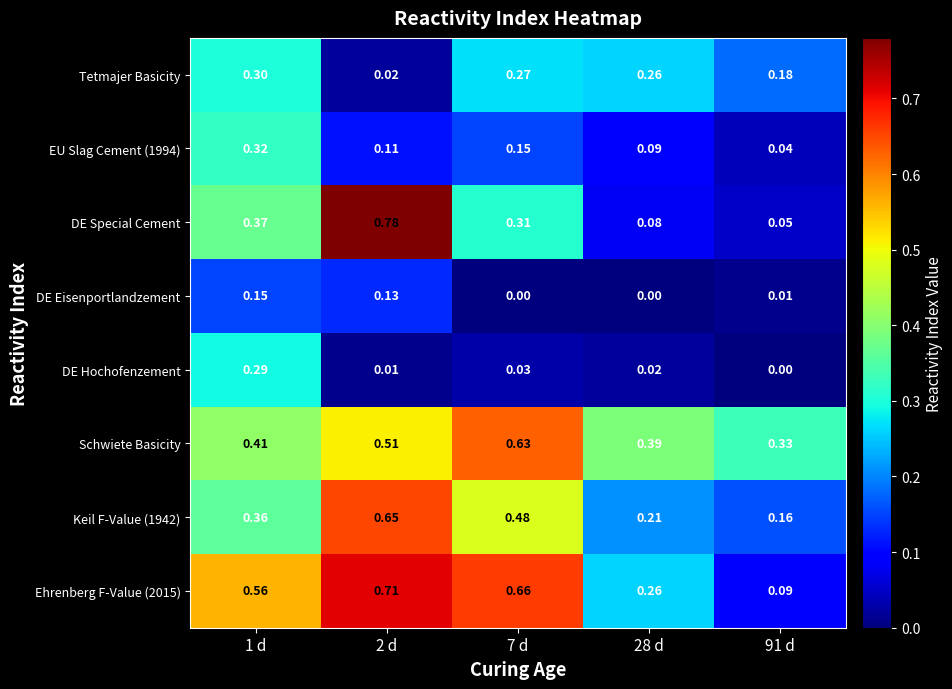

Which series has the largest total across all categories?

Ehrenberg F-Value (2015)